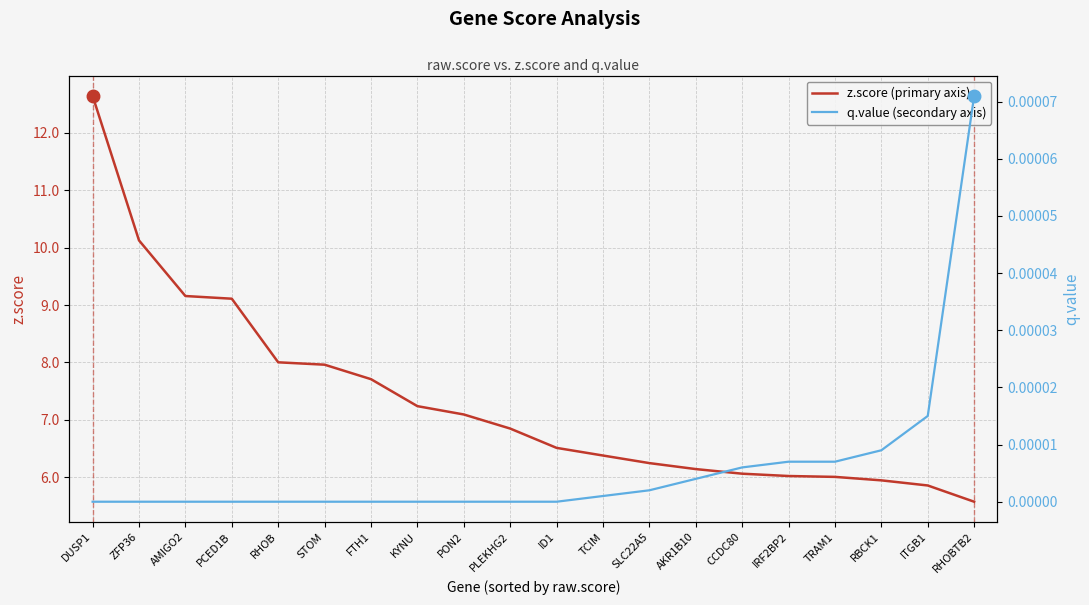

List the series in order of their peak value, lowest first.

q.value, z.score